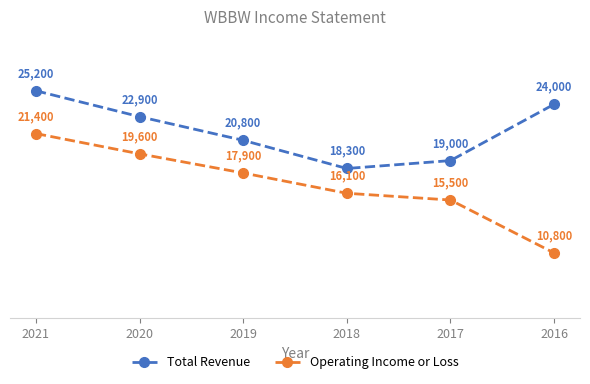

How many lines are shown in the chart?

2